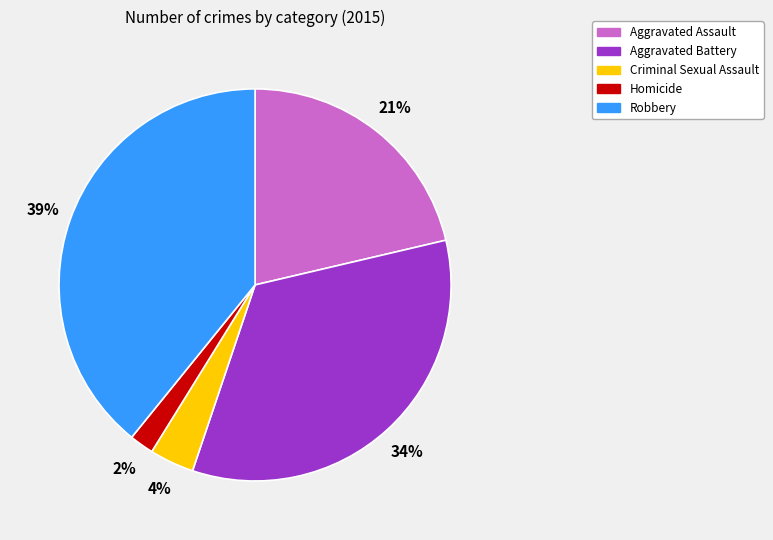

To the nearest percent, what is the combined percentage of Aggravated Assault and Criminal Sexual Assault?

25%